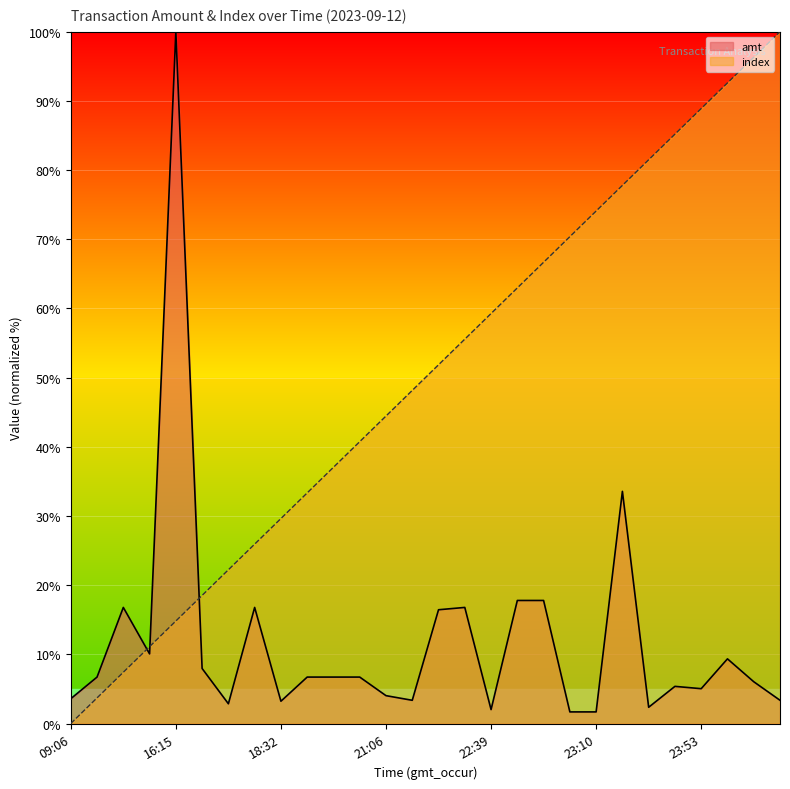

How many data points in index are less than 51?

14